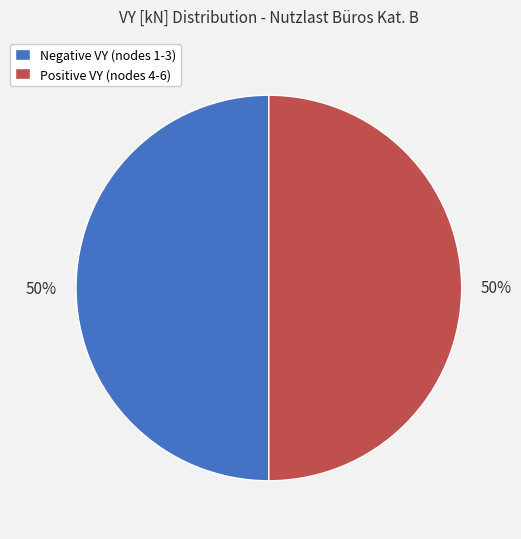

Is it true that Negative VY (nodes 1-3) is 37% of the pie?

False